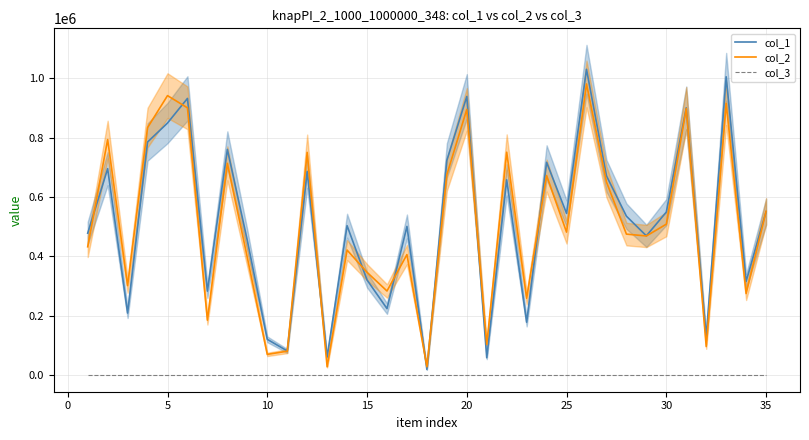

True or false: col_3 and col_2 cross at least once.

False